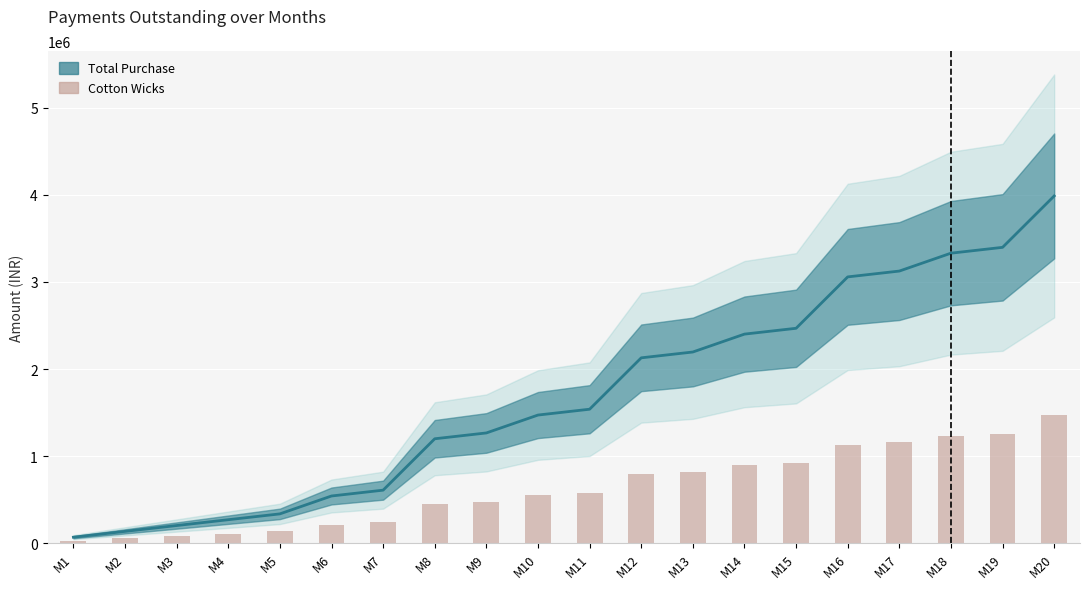

What is the smallest value displayed?

27000